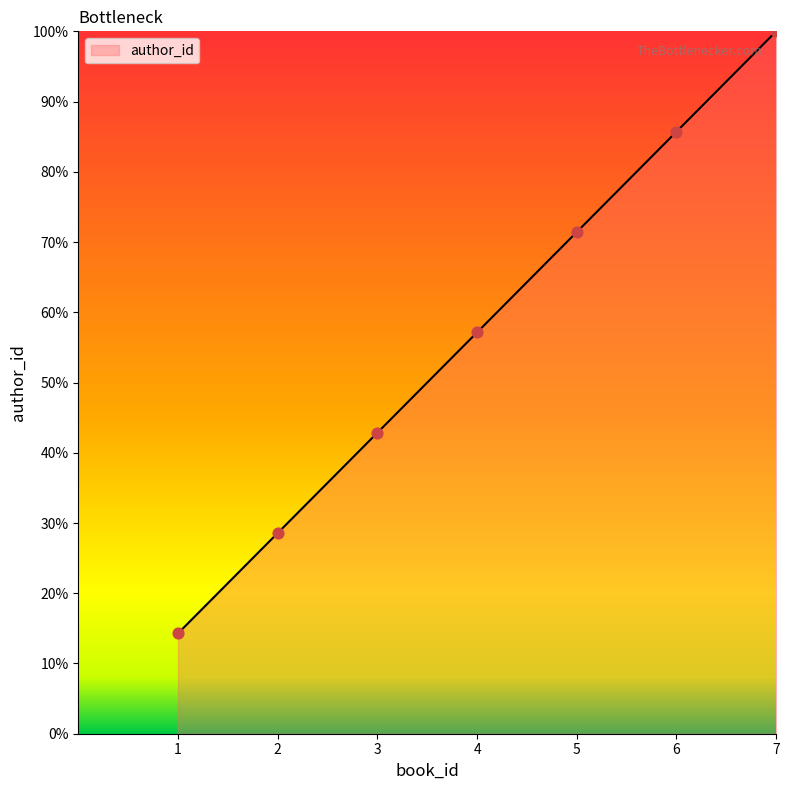

What is the change in value from 2 to 6?

+57.1